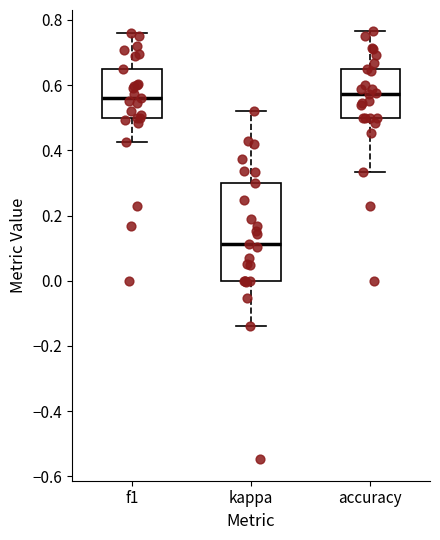

Where does the median line of the box for f1 sit on the y-axis? The values are not printed on the chart, so give them approximately, as read against the axis.

0.56